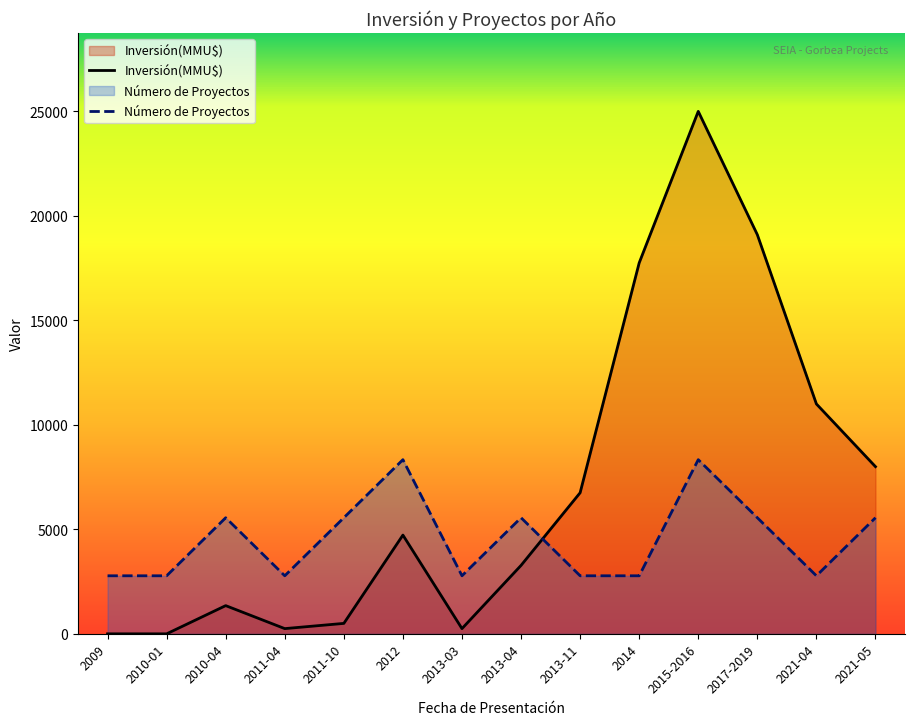

Is it true that Número de Proyectos equals 3666.8 at 2013-11?

False